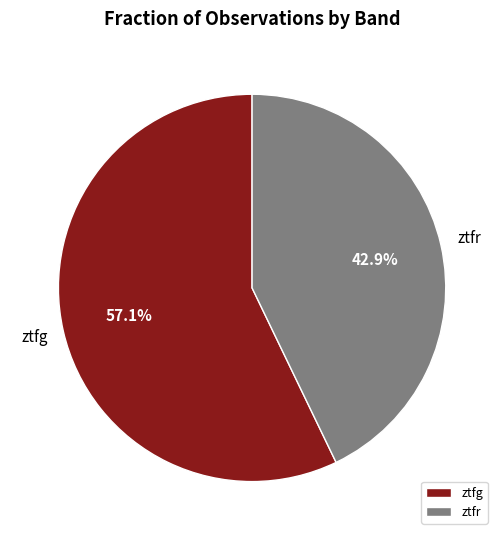

The ztfg slice represents 70% of the pie. True or false?

False